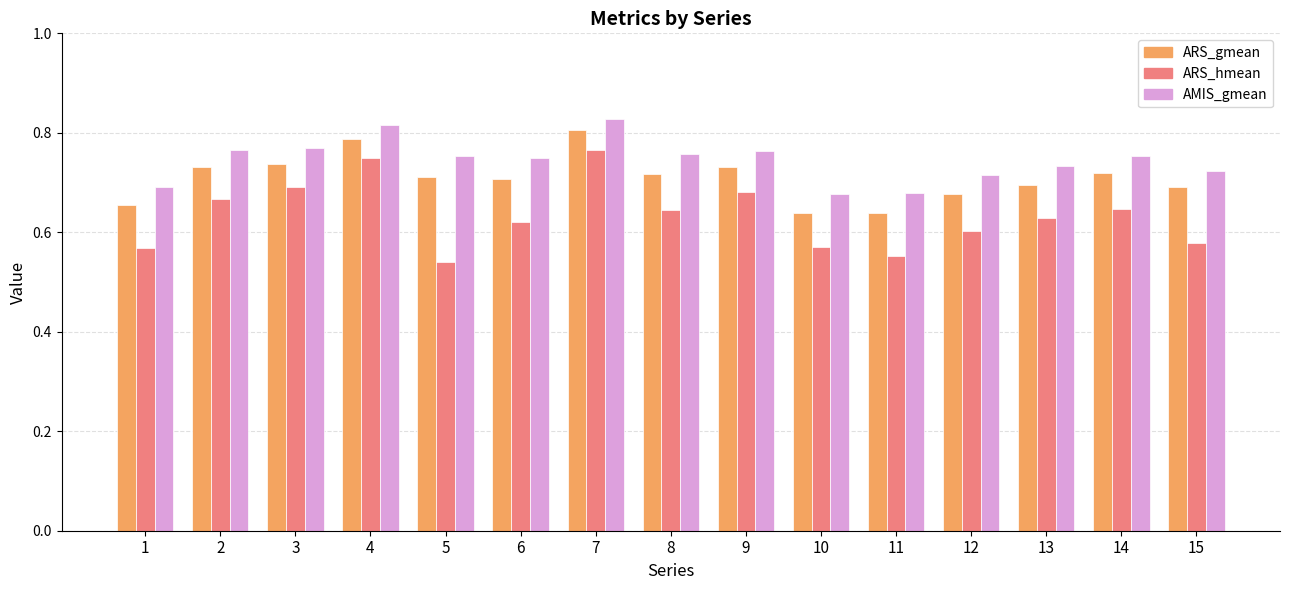

At how many categories does at least one series exceed 0?

15